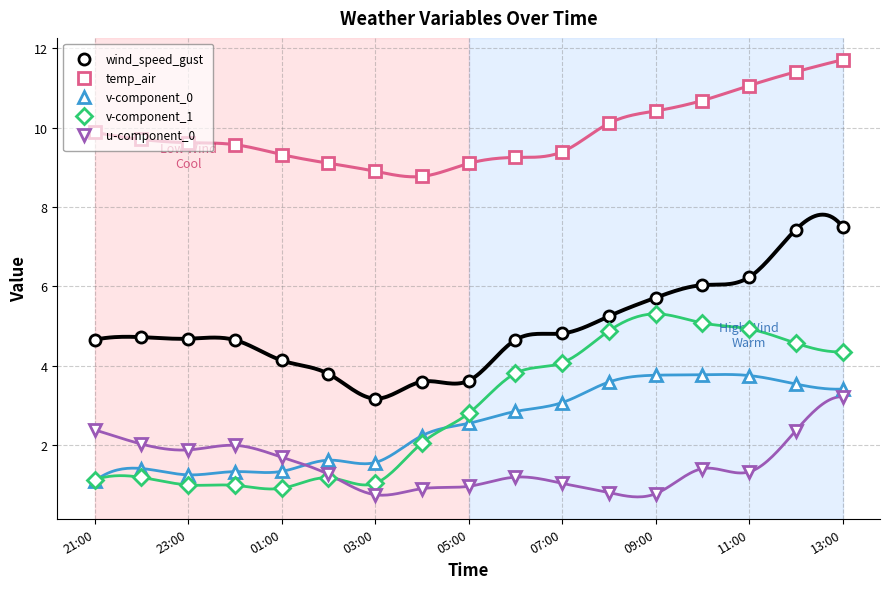

Reading right to left, extract all data points from this chart.

wind_speed_gust: 7.5	7.4	6.2	6.0	5.7	5.2	4.8	4.6	3.6	3.6	3.2	3.8	4.1	4.6	4.7	4.7	4.7
temp_air: 11.7	11.4	11.1	10.7	10.4	10.1	9.4	9.3	9.1	8.8	8.9	9.1	9.3	9.6	9.6	9.7	9.9
v-component_0: 3.4	3.5	3.8	3.8	3.8	3.6	3.1	2.8	2.5	2.2	1.6	1.6	1.3	1.3	1.2	1.4	1.1
v-component_1: 4.3	4.6	4.9	5.1	5.3	4.9	4.1	3.8	2.8	2.0	1.0	1.2	0.9	1.0	1.0	1.2	1.1
u-component_0: 3.2	2.4	1.3	1.4	0.8	0.8	1.0	1.2	1.0	0.9	0.7	1.3	1.7	2.0	1.9	2.0	2.4